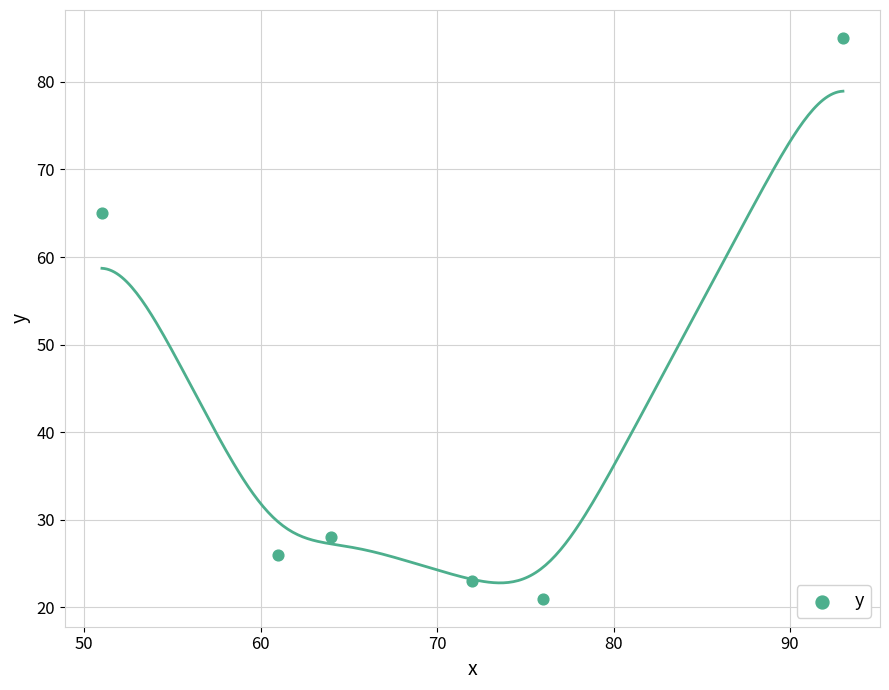

What Y value in the scatter plot is closest to 53?

65